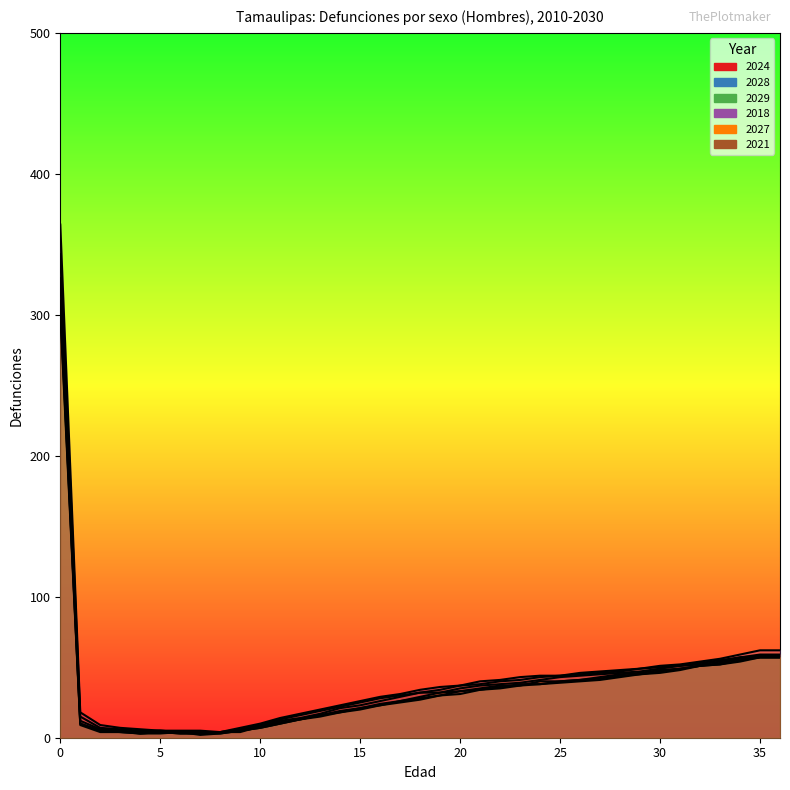

Rank the categories by 2027 value from lowest to highest.

4, 6, 7, 5, 8, 9, 2, 3, 10, 1, 11, 12, 13, 14, 15, 16, 17, 18, 19, 20, 21, 22, 23, 24, 25, 26, 27, 28, 29, 30, 31, 32, 33, 34, 35, 36, 0